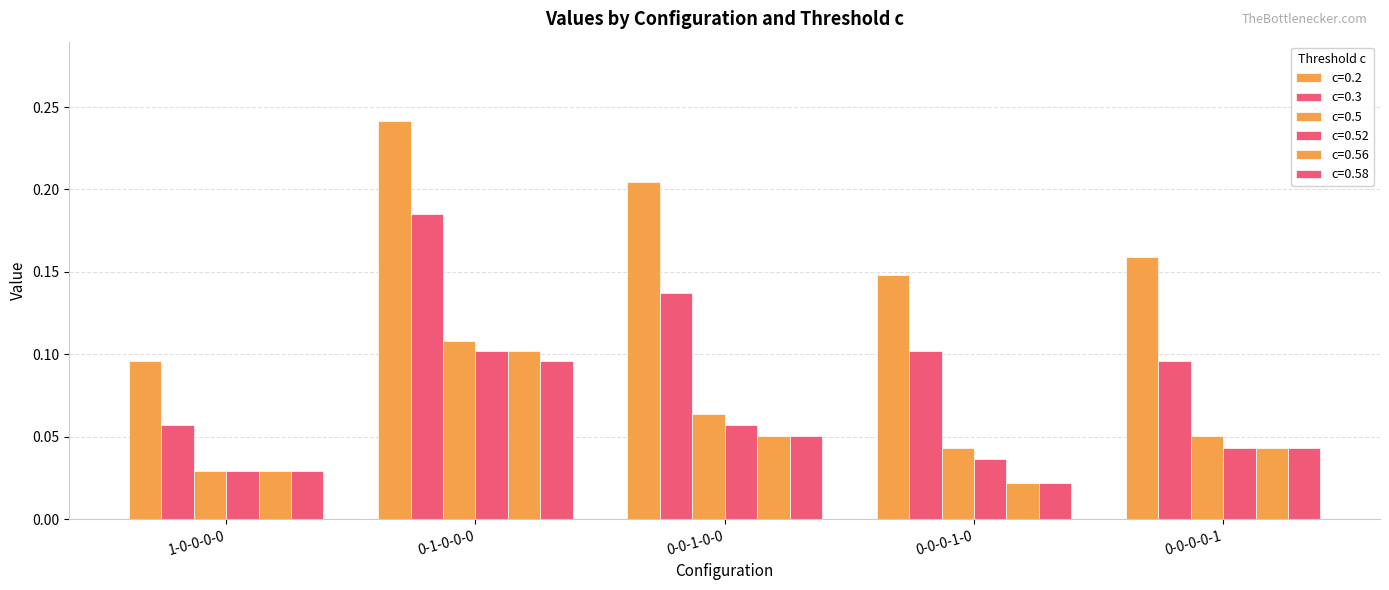

How many categories are shown in the chart?

5